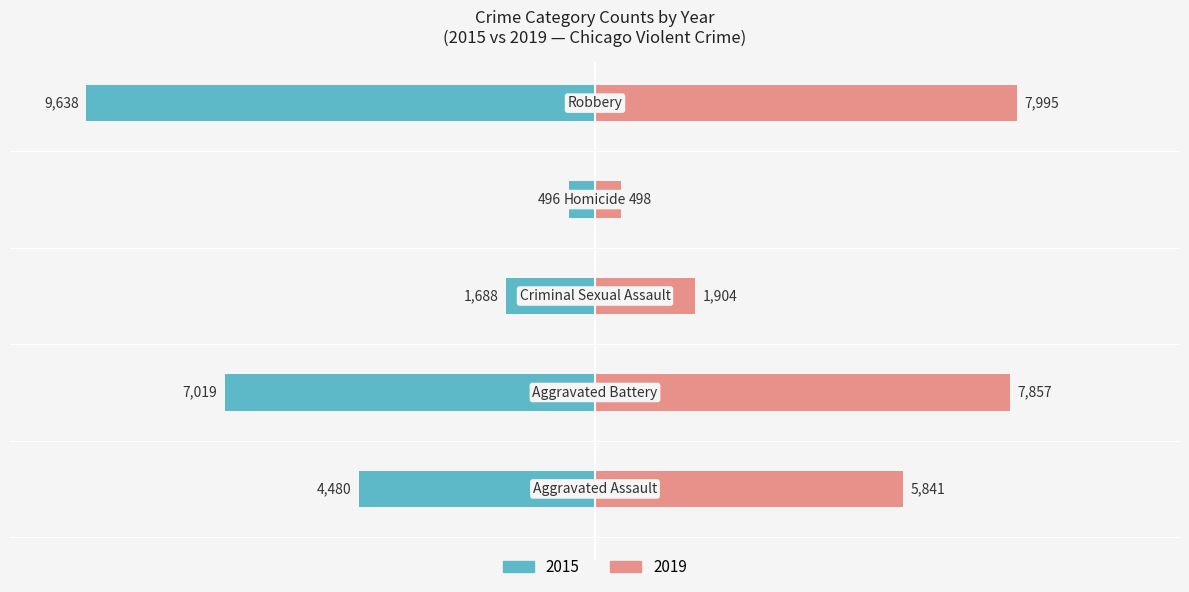

List the series in order of their overall mean, lowest first.

2015, 2019